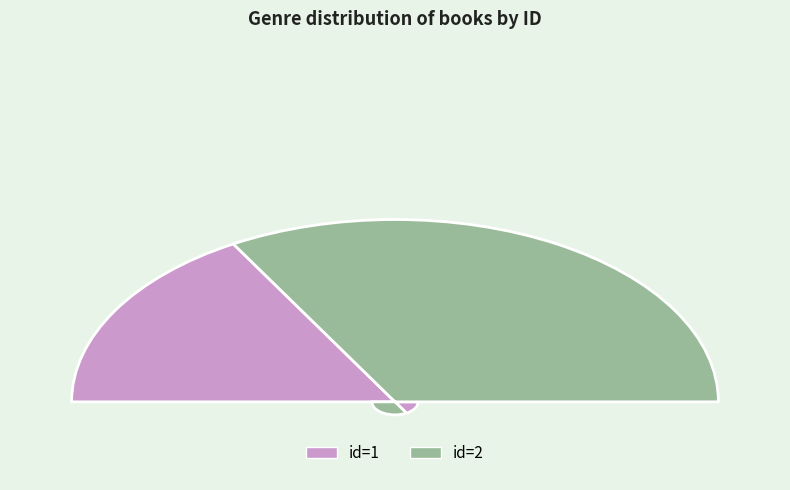

The 2 slice represents 58% of the pie. True or false?

False